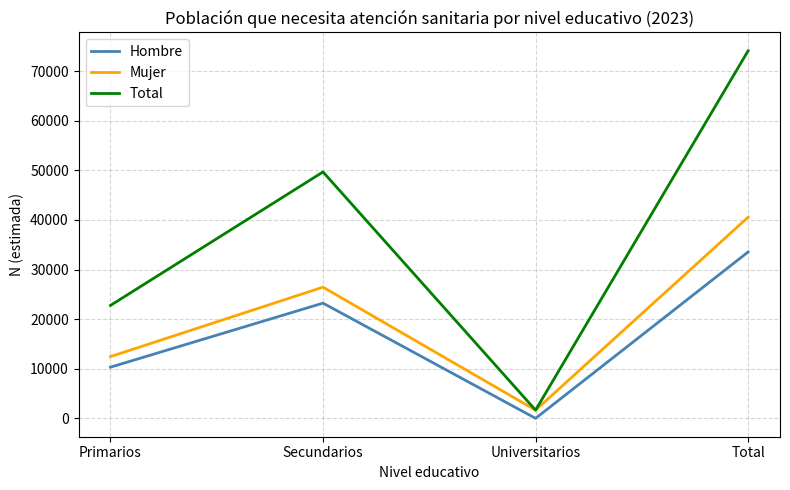

True or false: Hombre and Total cross at least once.

False